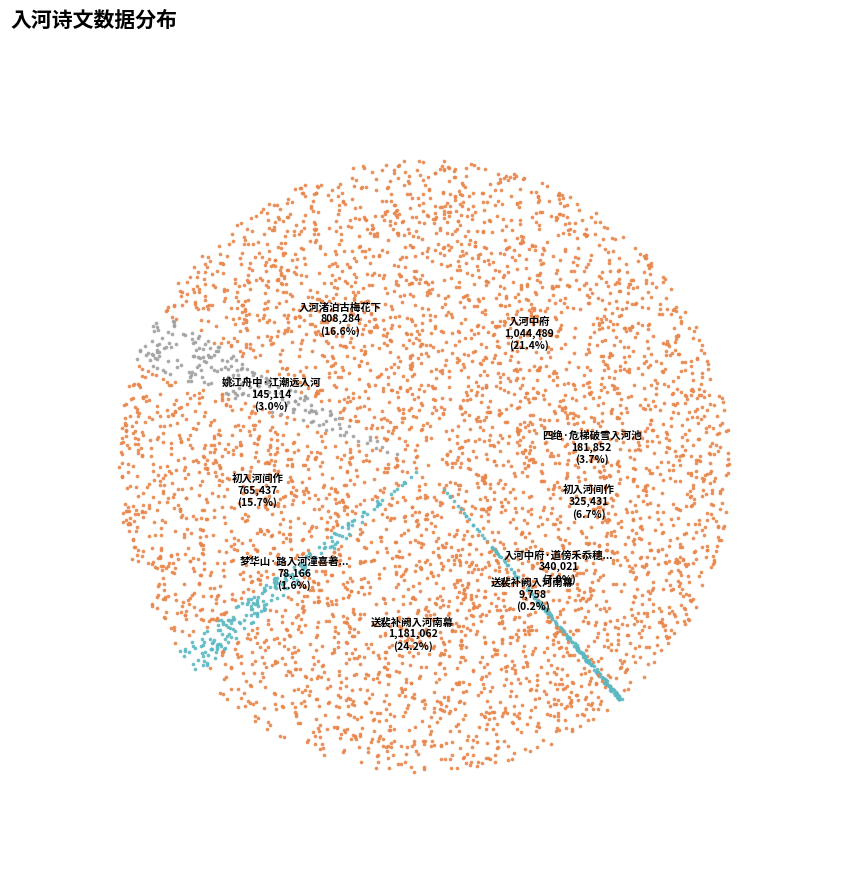

What percentage is the 梦华山·路入河潼喜著鞭 slice, to the nearest percent?

2%